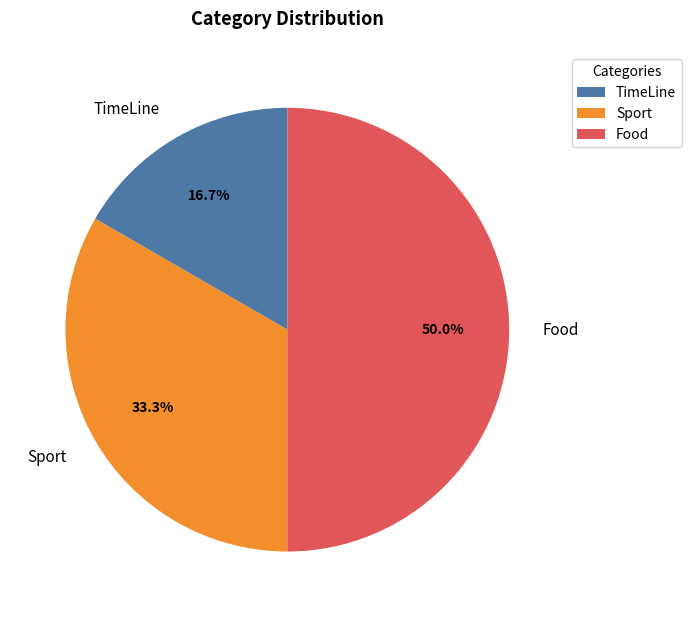

To the nearest percent, what portion does TimeLine represent?

17%